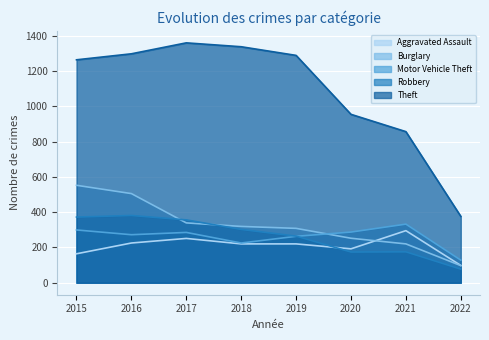

What is the total value across all series at 2019?

2343